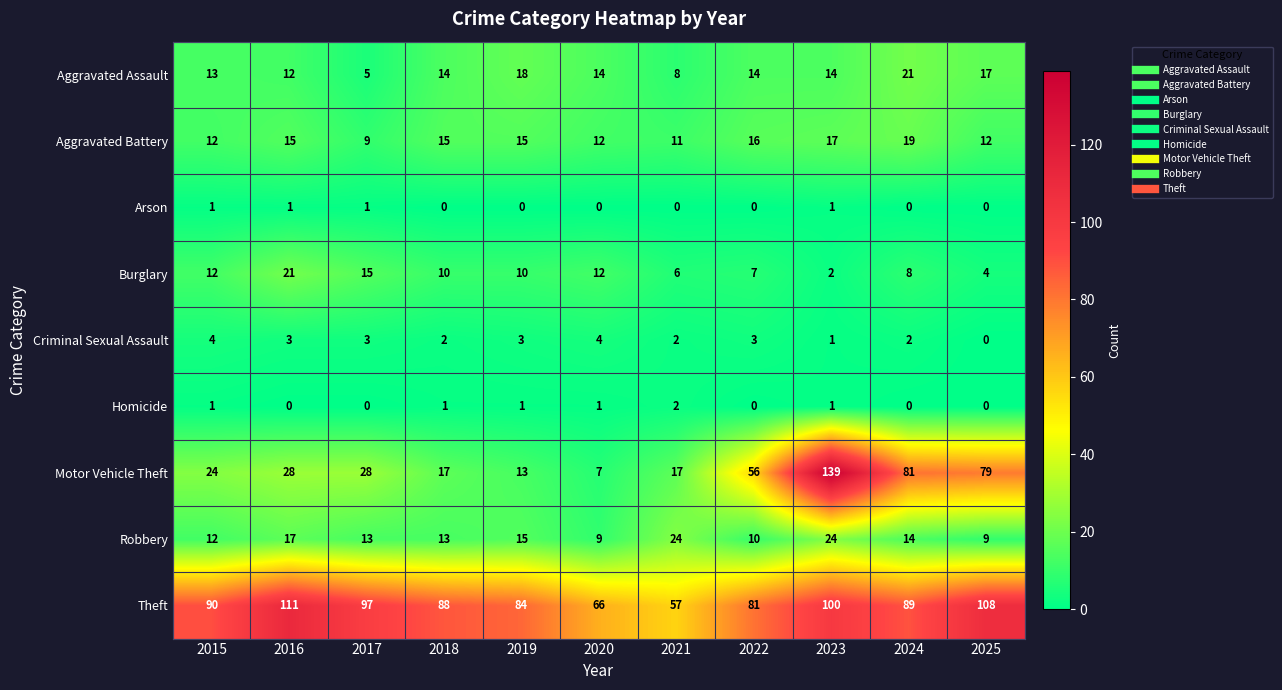

The value of Aggravated Battery at 2024 is 19. True or false?

True